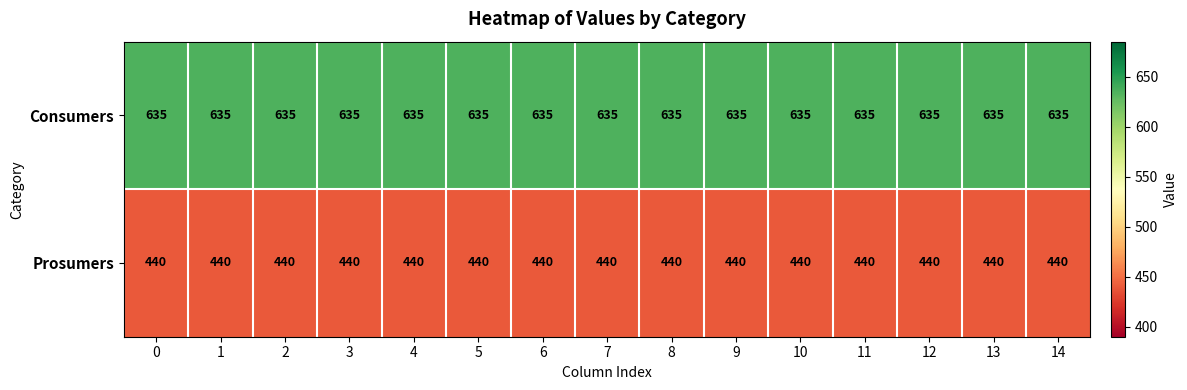

List the series in order of their peak value, highest first.

Consumers, Prosumers